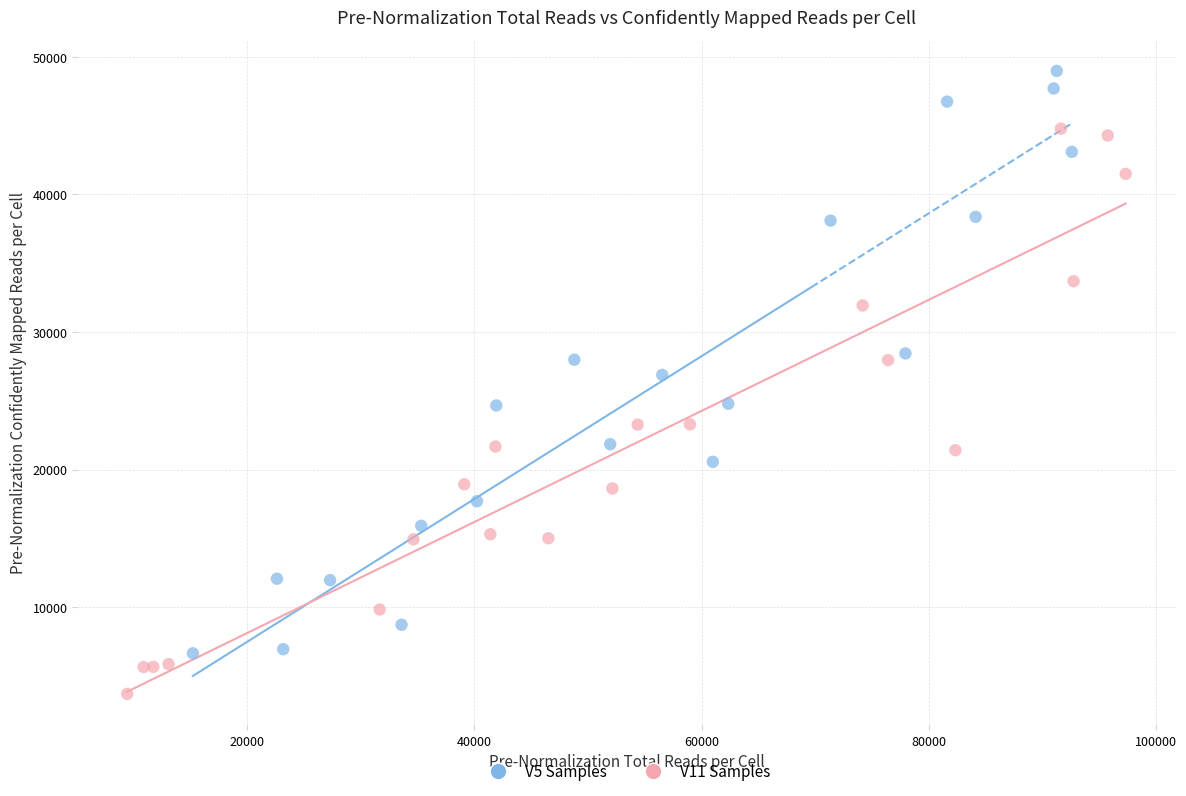

Which series contains the lowest Y value?

V11 Samples